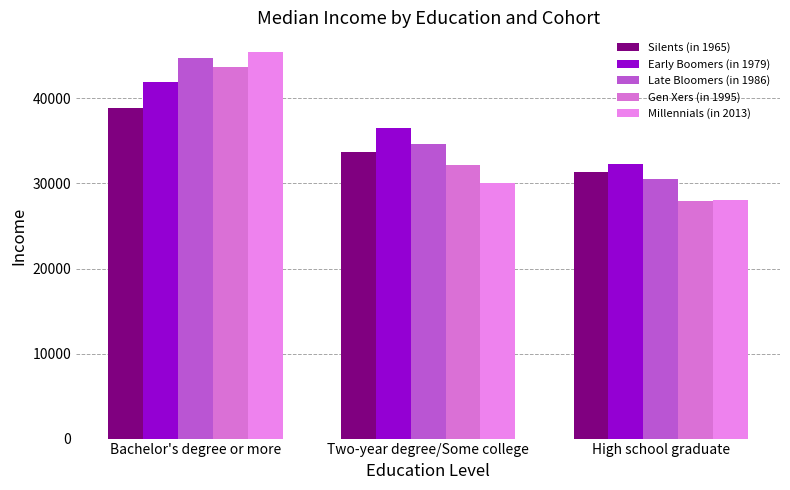

What is the smallest value displayed?

27883